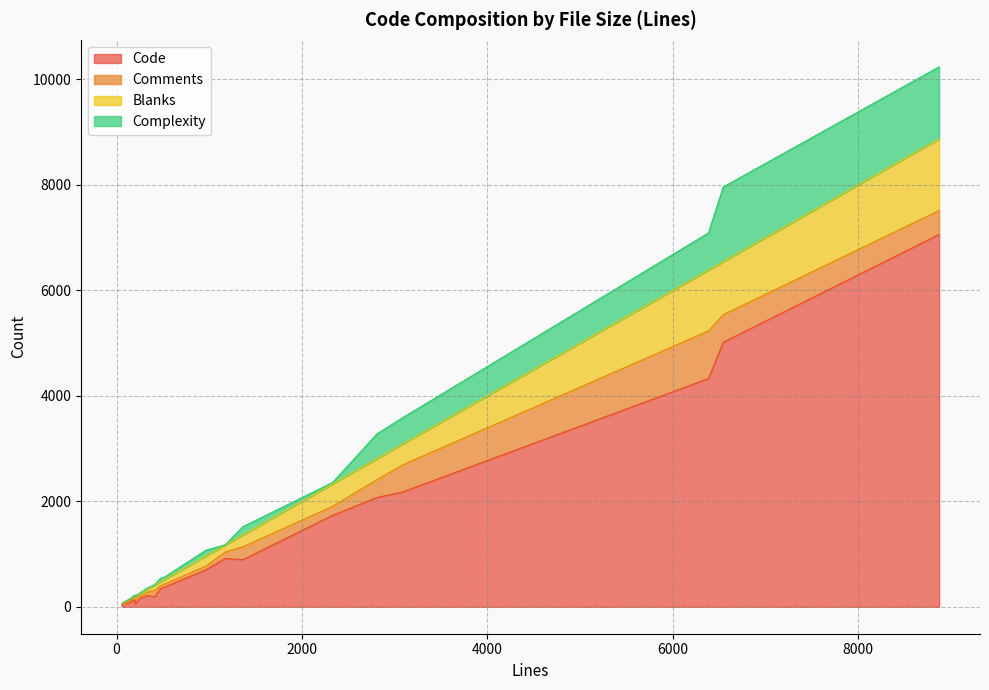

What is the difference between the maximum and minimum values in the Complexity series?

1413